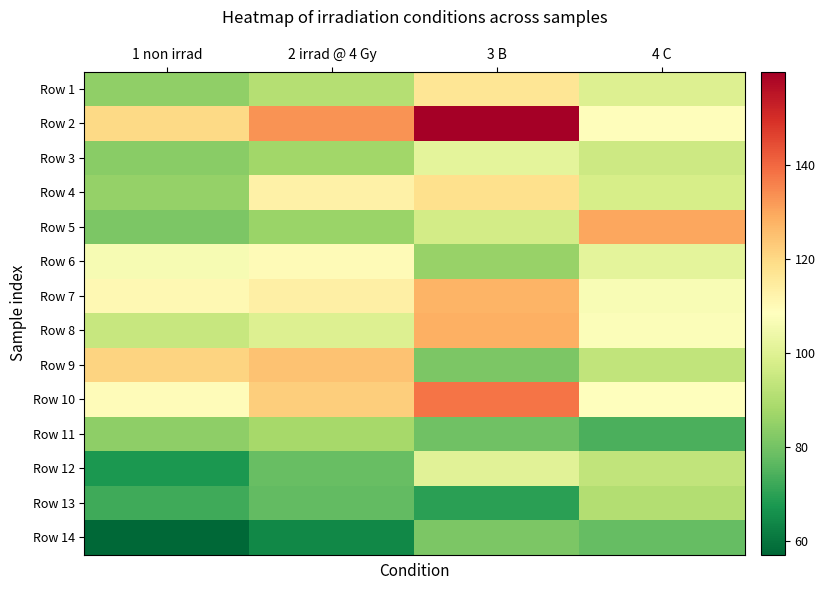

Between 2 irrad @ 4 Gy and 4 C, which is larger?

4 C